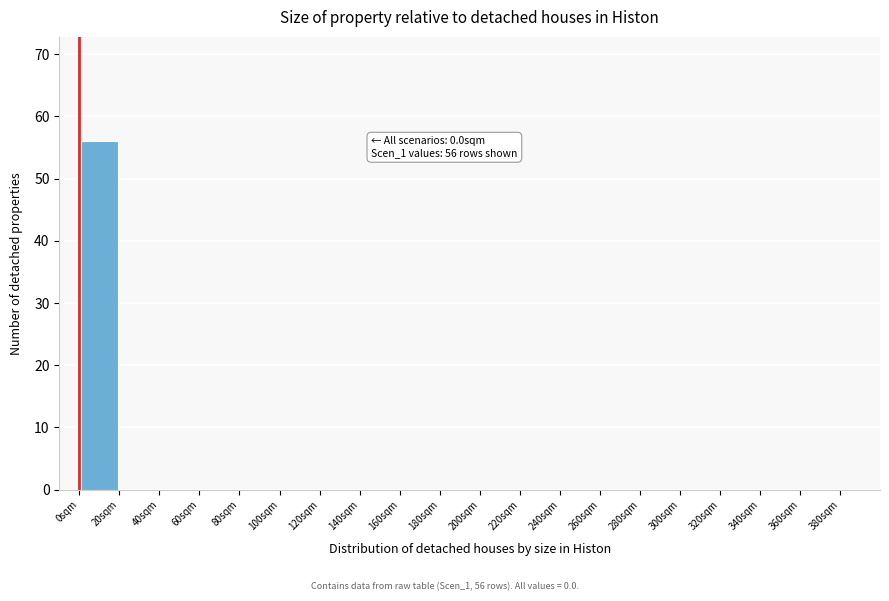

Which range on the x-axis has the tallest bar?

0 to 20